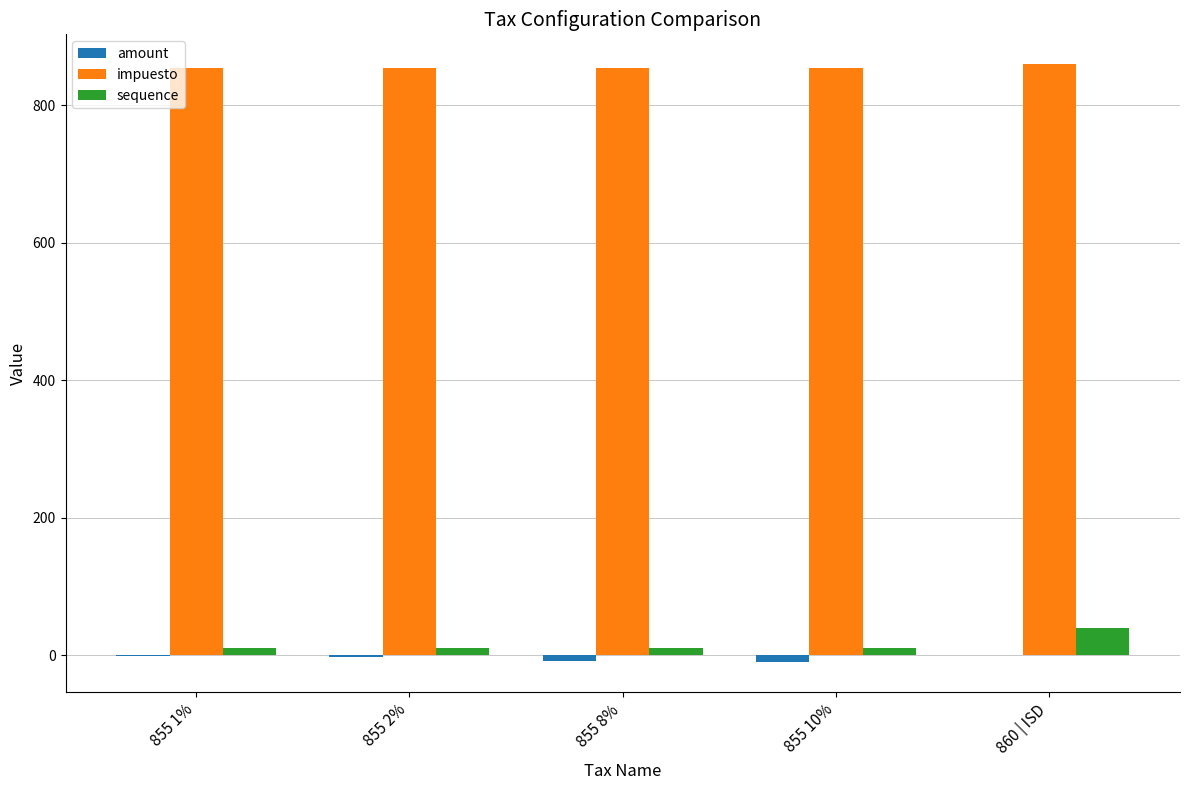

What is the highest value of the impuesto series?

860